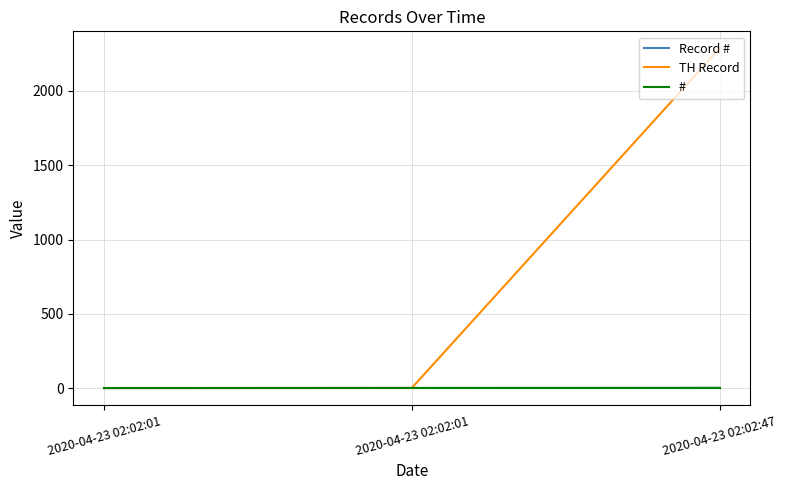

How many lines are shown in the chart?

3